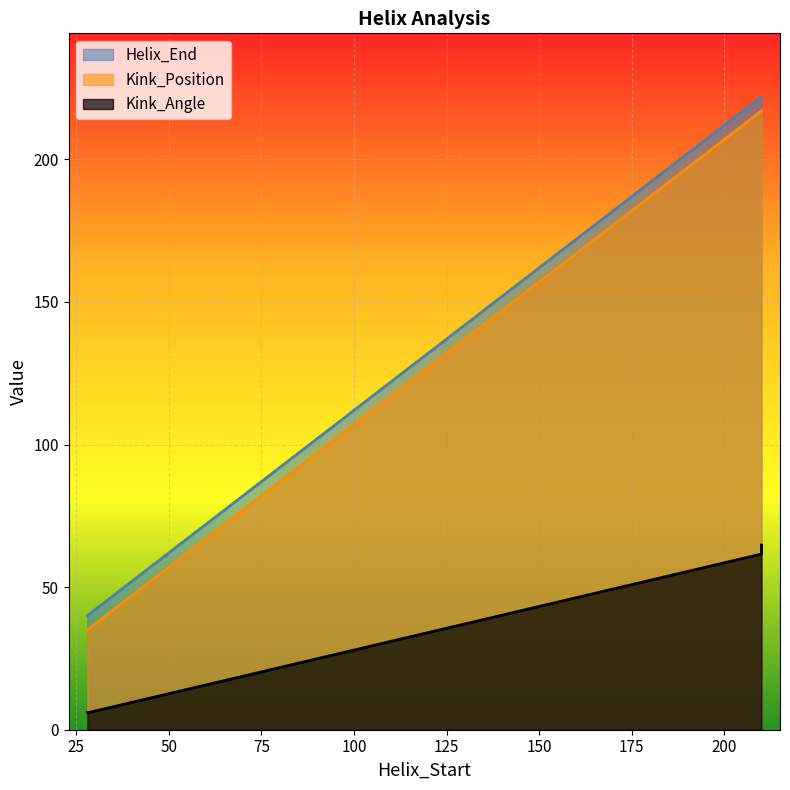

What is the approximate value of Kink_Position at 28?

35.0